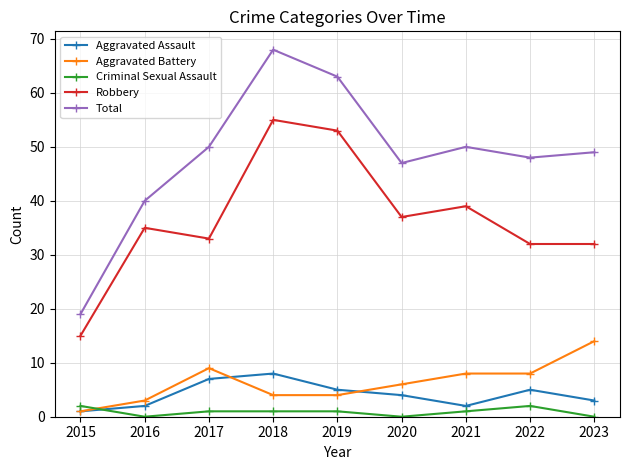

What is the value of the Total point at the 2nd from the left?

40